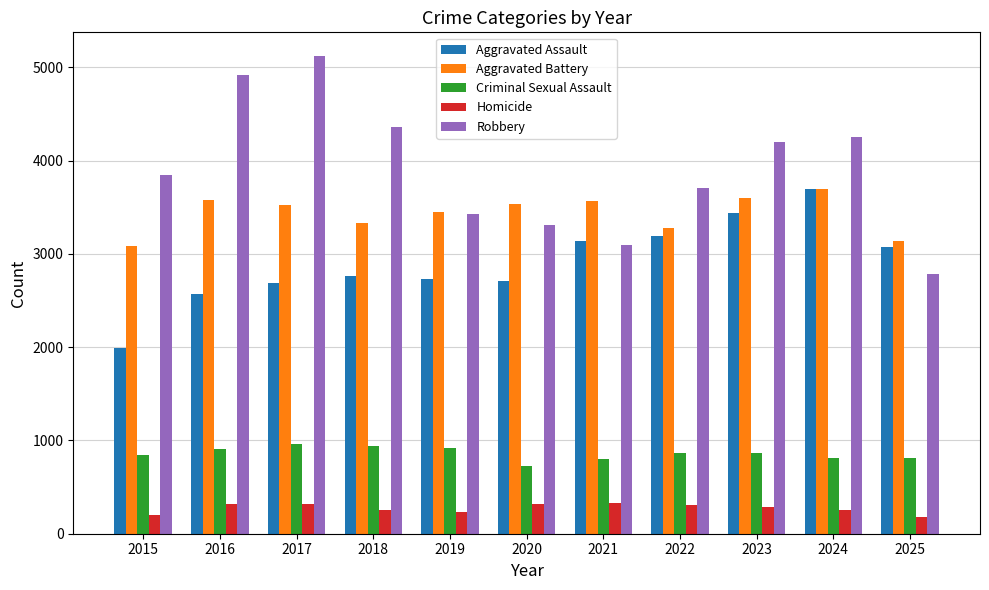

What is the minimum value for Robbery?

2781